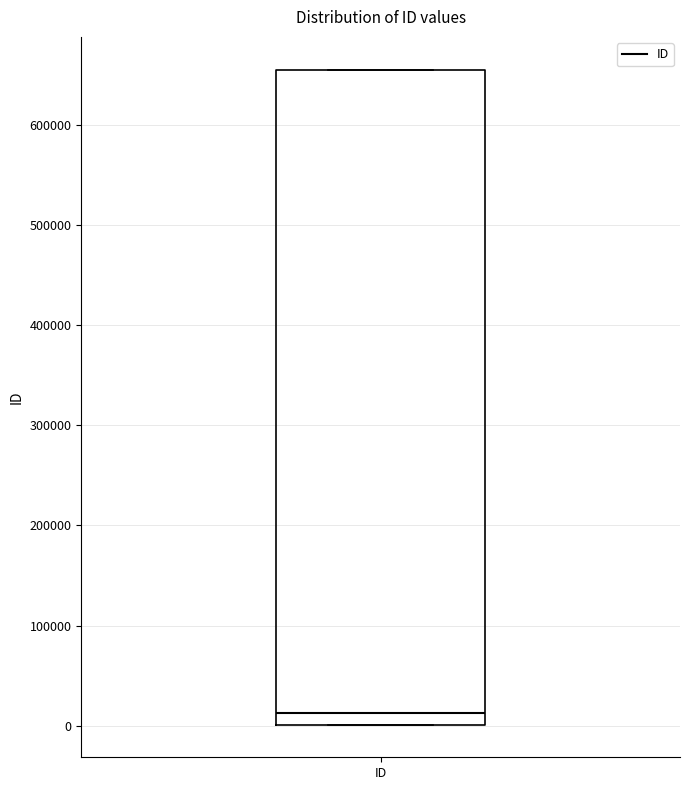

Transcribe this box plot: give where the median line is, the range the box spans, and where the two whiskers end, as read against the y-axis. The values are not printed on the chart, so give them approximately, as read against the axis.

median 10000, box 0 to 650000, whiskers 0 to 650000